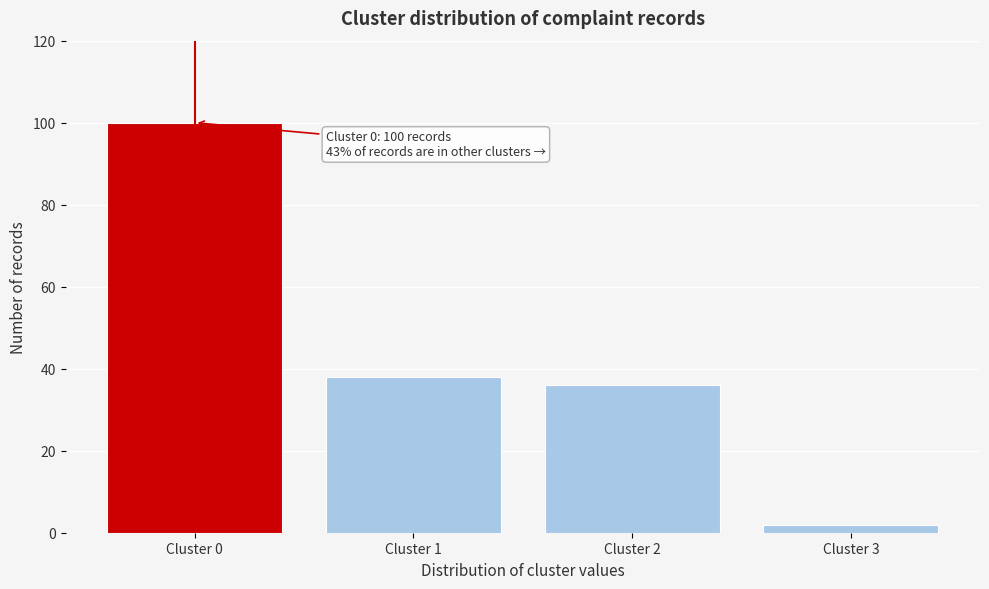

Reading right to left, what are all the values shown in this chart?

2	36	38	100